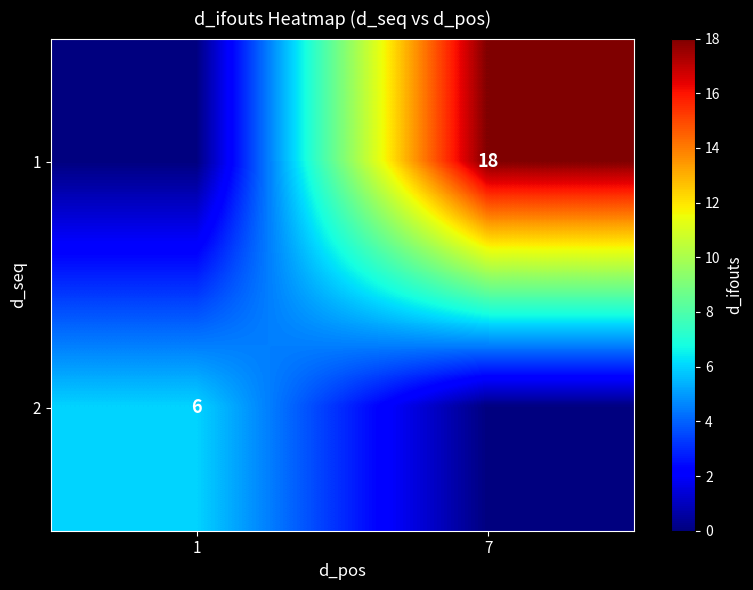

True or false: 1 has a value of 30 at 7.

False